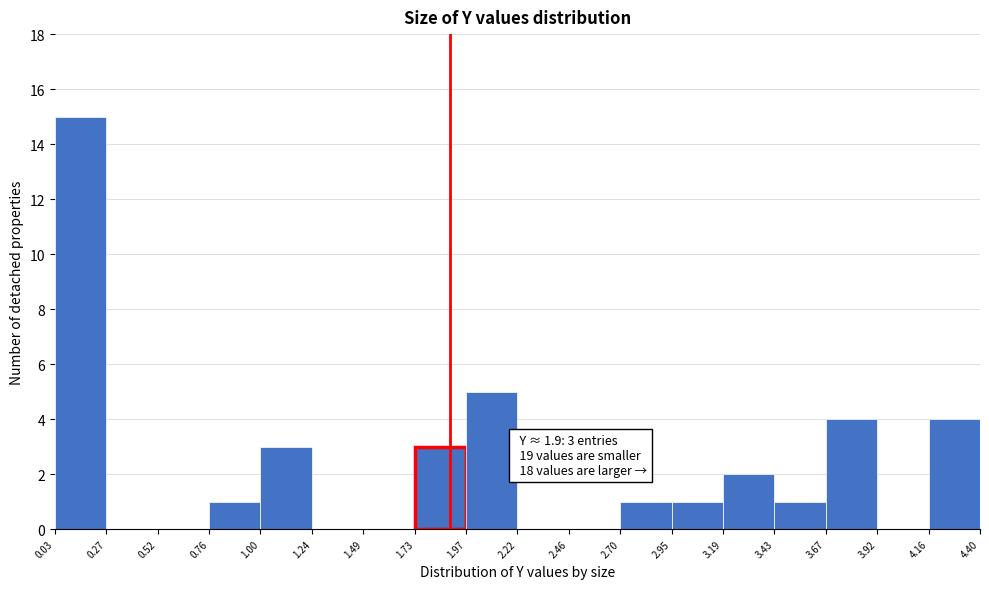

Over which range of the x-axis is the bar tallest?

0.03 to 0.27